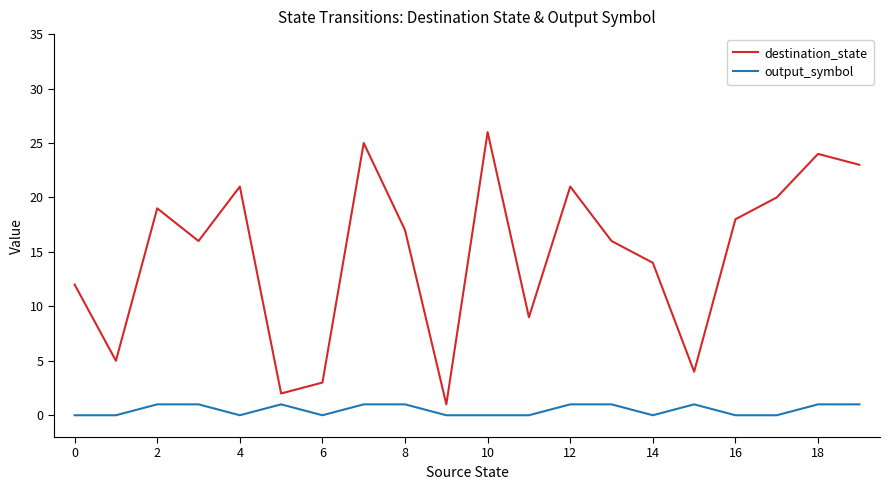

What is the greatest value displayed?

26